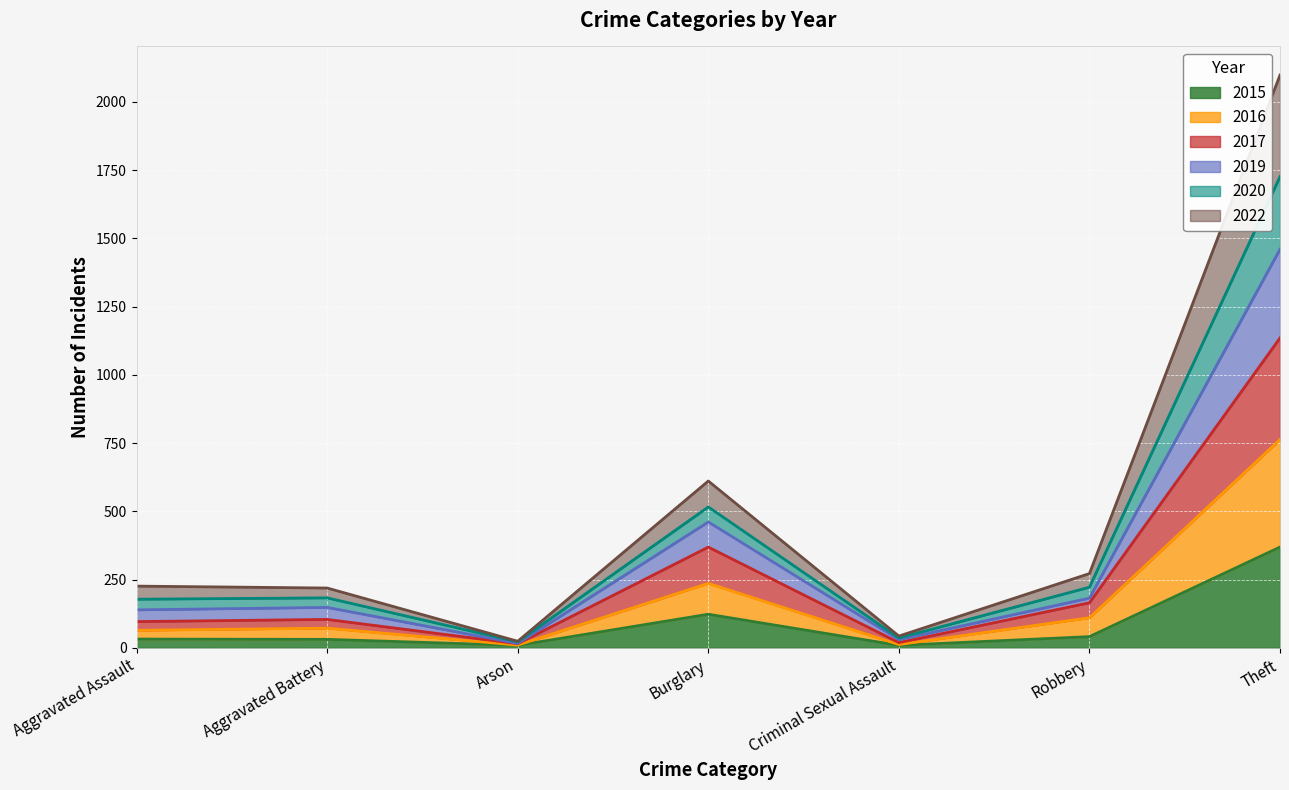

What is the maximum value shown in the chart?

2098